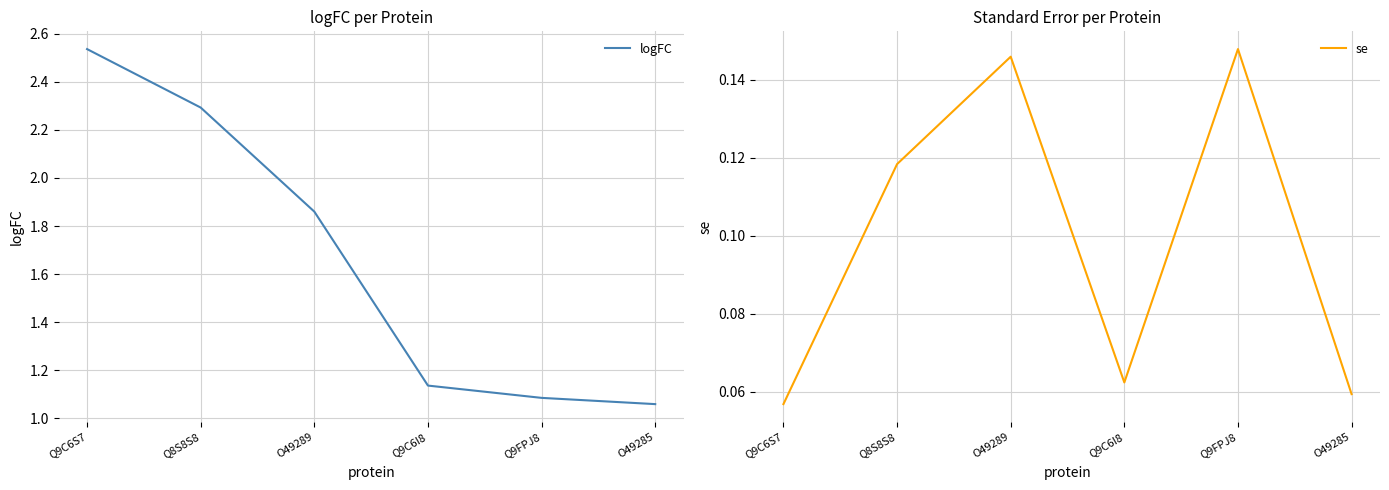

What is the difference between the se values at Q8S8S8 and Q9C6I8?

0.1